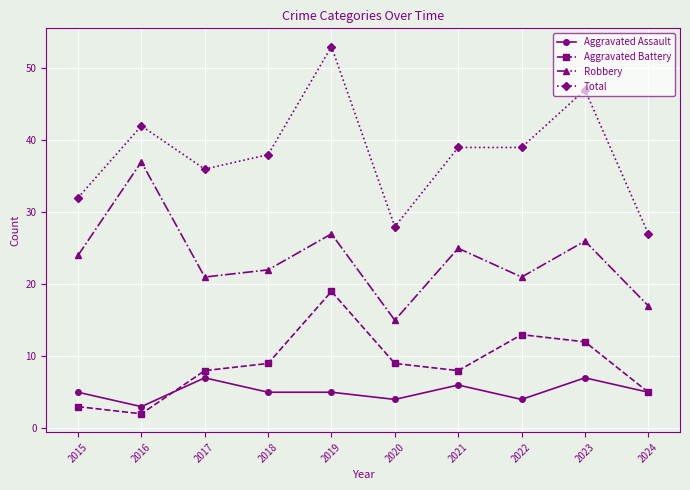

At 2020, list the series in order from largest to smallest.

Total, Robbery, Aggravated Battery, Aggravated Assault